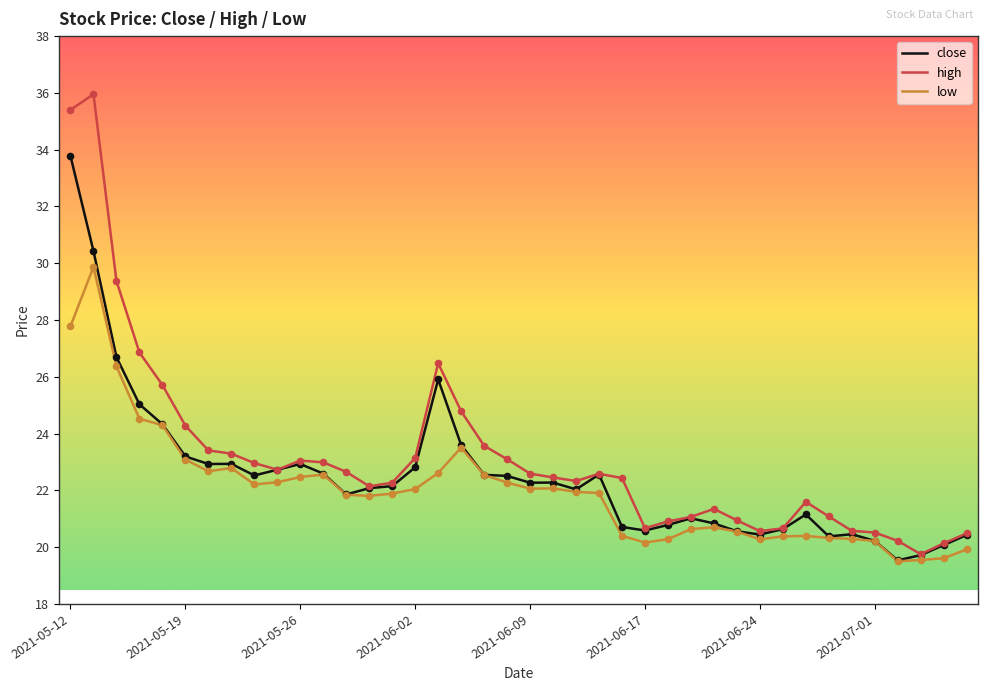

Which series has the largest total across all categories?

high